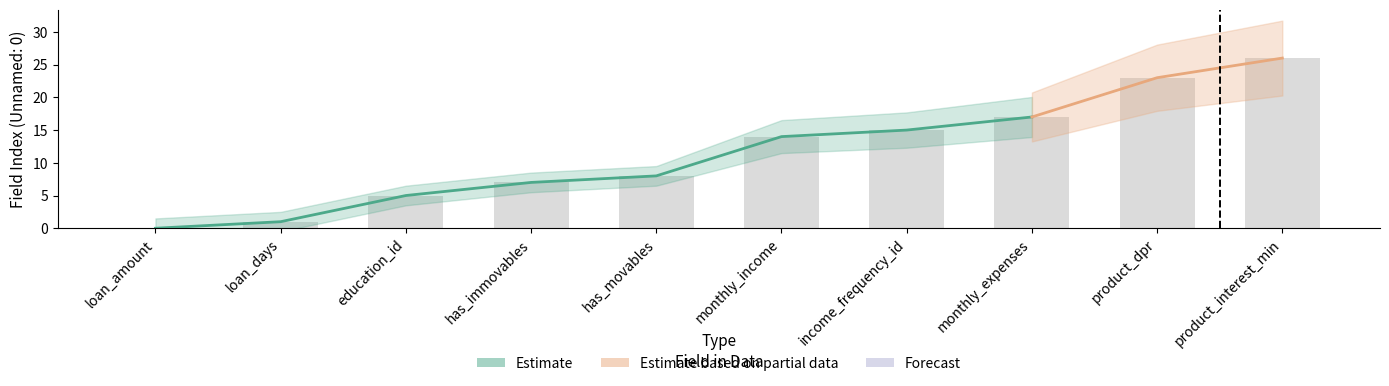

What is the label of the 8th bar from the right?

education_id